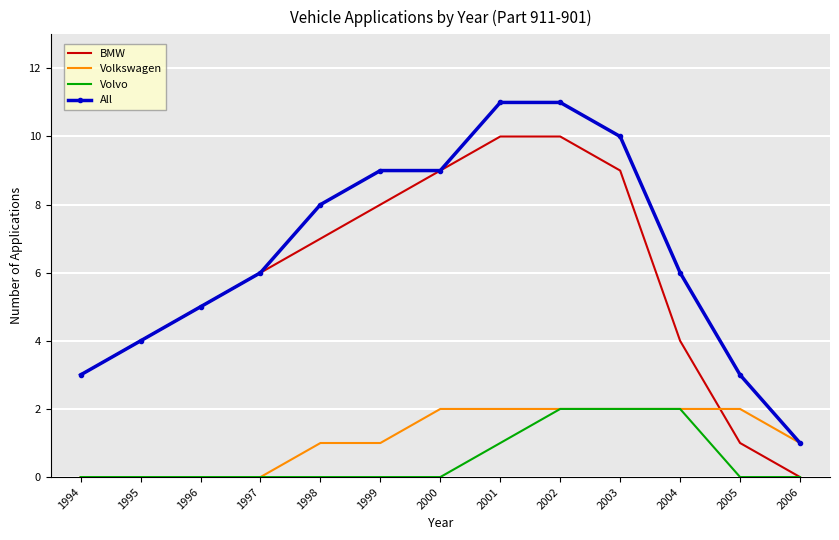

Which series has the largest total across all categories?

All